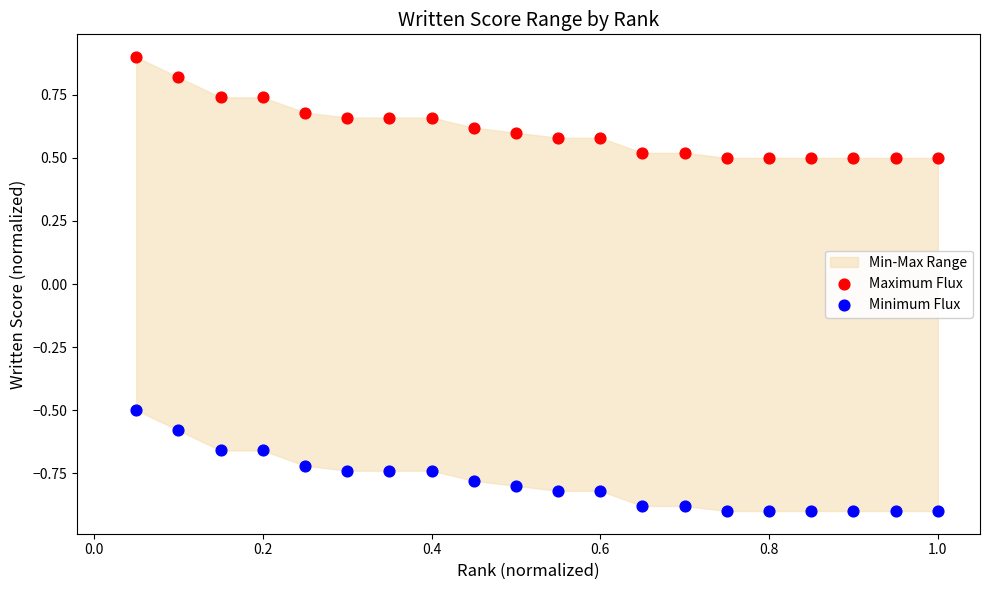

Which series reaches the minimum Y coordinate?

Minimum Flux